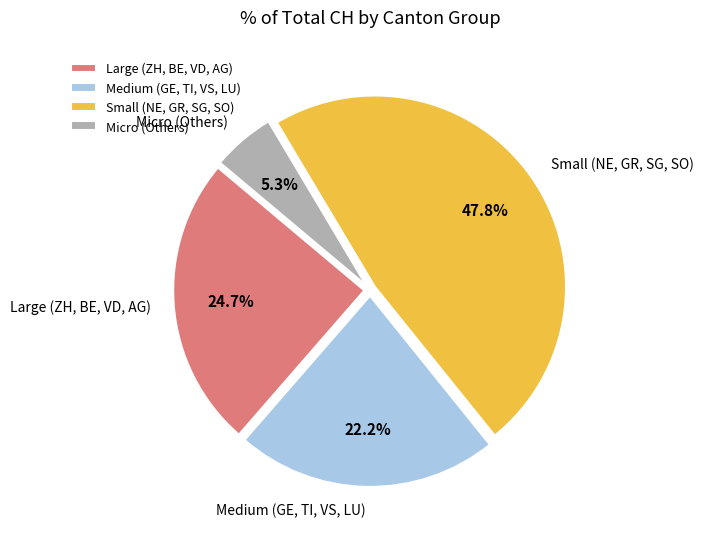

Is there a majority slice in this chart?

No